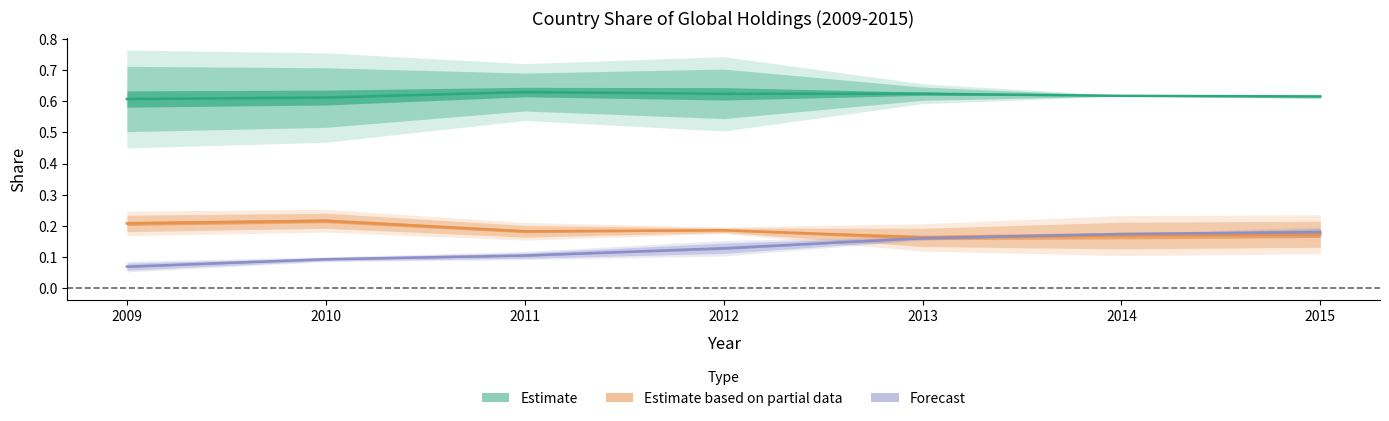

What is the value of the Forecast point at the 1st from the left?

0.1